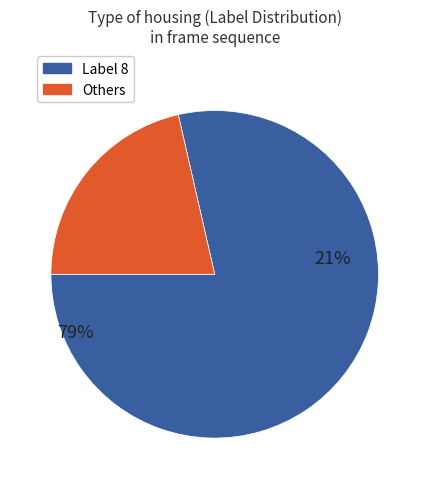

Is 3 the majority of the pie?

No